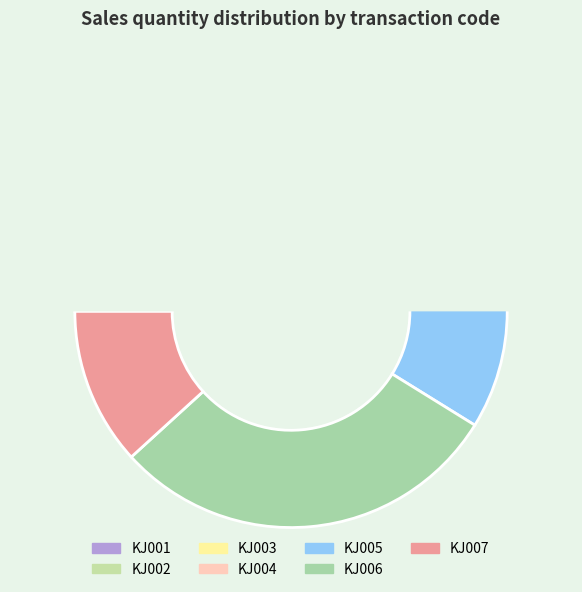

How much of the chart is everything except KJ005?

82.4%